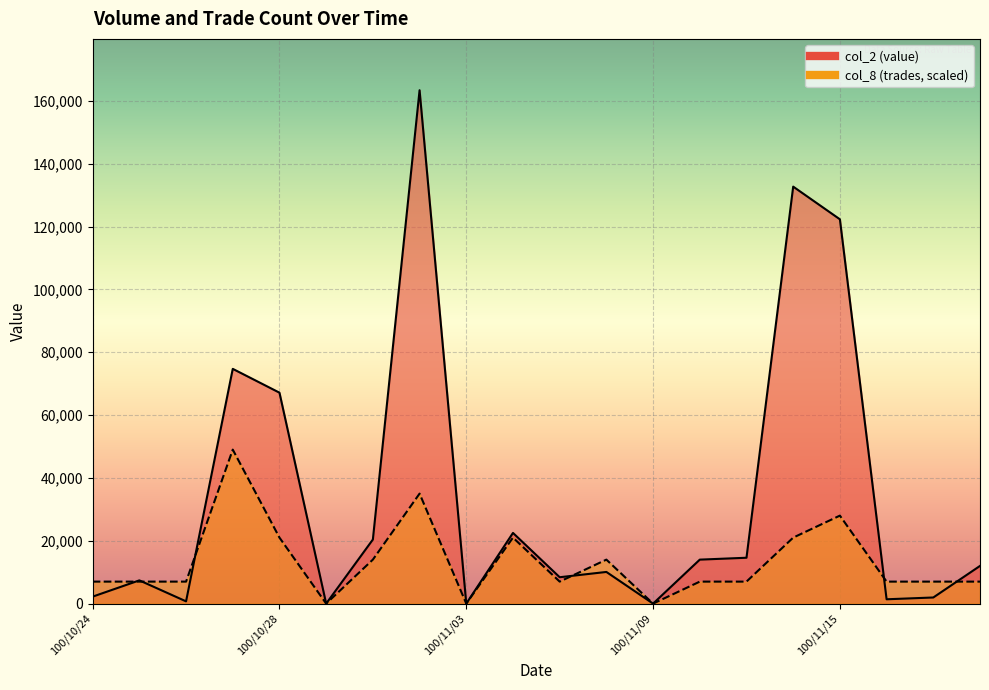

What are all the series names shown in the legend?

col_2, col_8